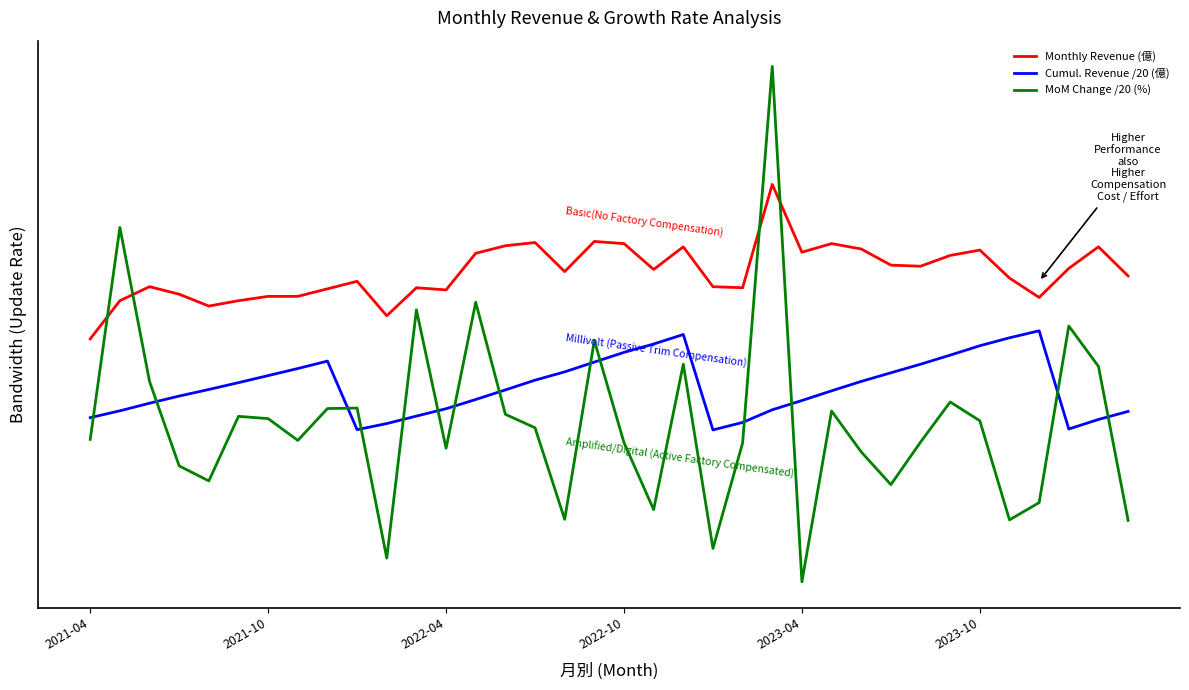

Is this an area chart (filled region under the line)?

No